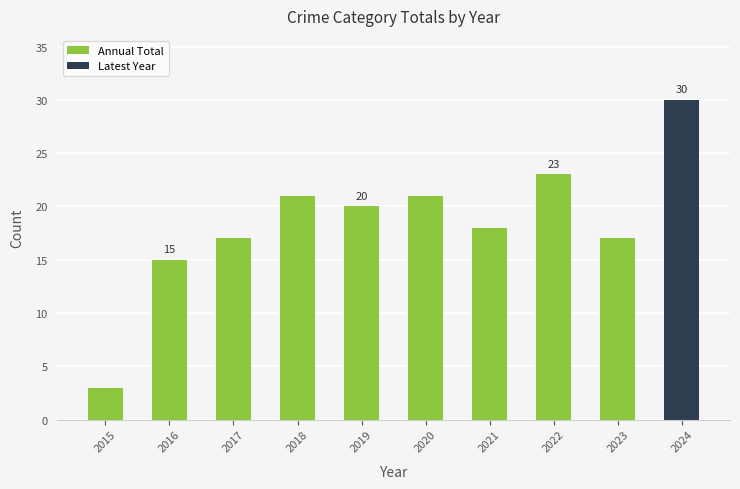

Are the bars grouped side by side (vs. stacked)?

No